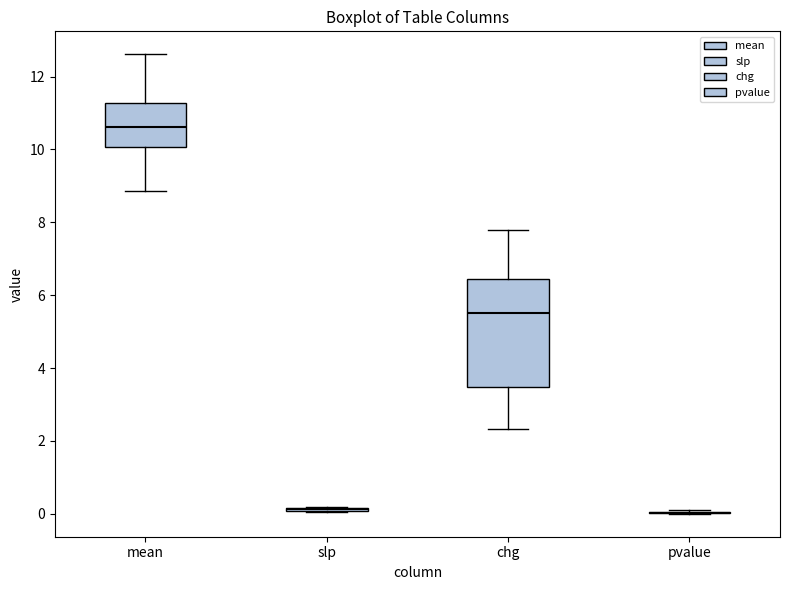

Which box is the tallest, from its lower edge to its upper edge?

chg